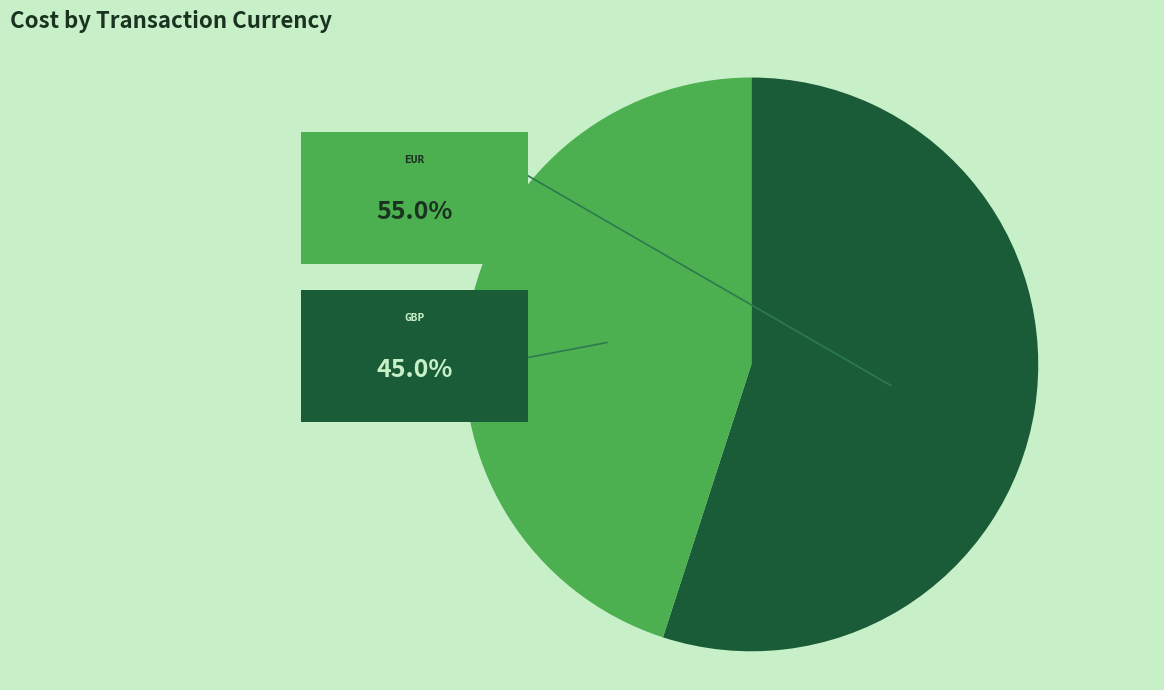

To the nearest percent, what is the difference between the EUR and GBP slice percentages?

10%